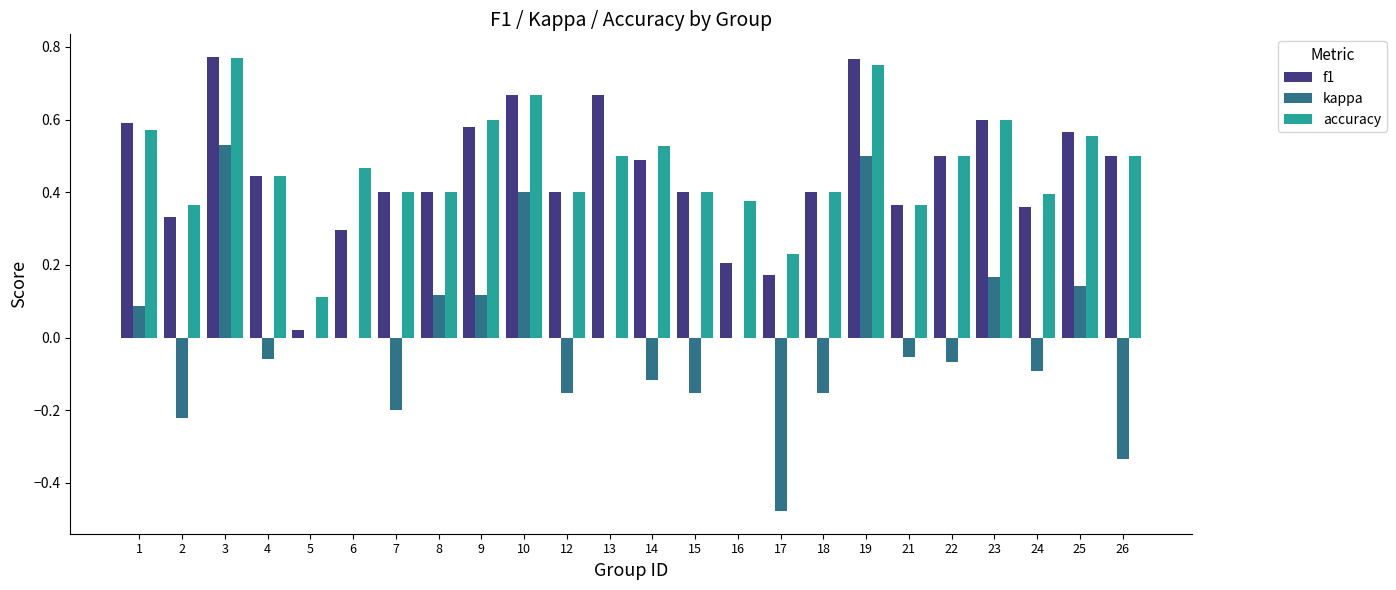

What are all the series names shown in the legend?

f1, kappa, accuracy